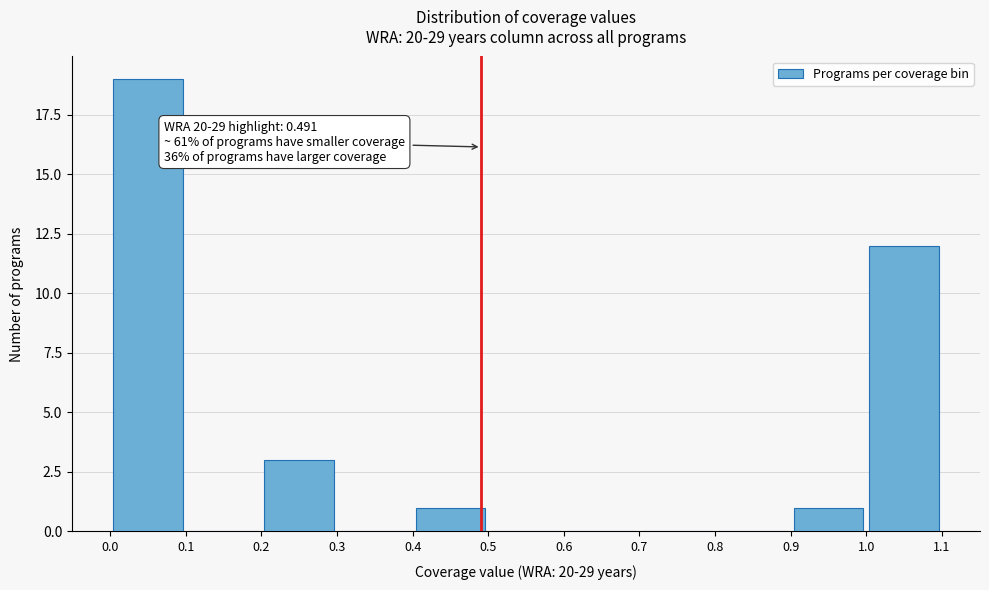

Which range on the x-axis has the tallest bar?

0.0 to 0.1